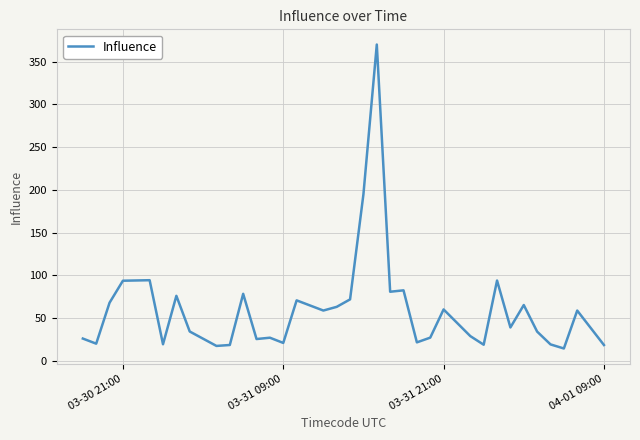

What is the difference between the maximum and minimum values?

355.8